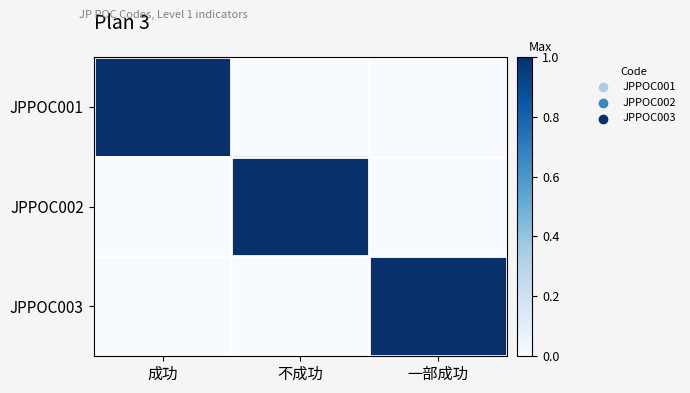

Rank the series by their maximum value, from highest to lowest.

JPPOC001, JPPOC002, JPPOC003